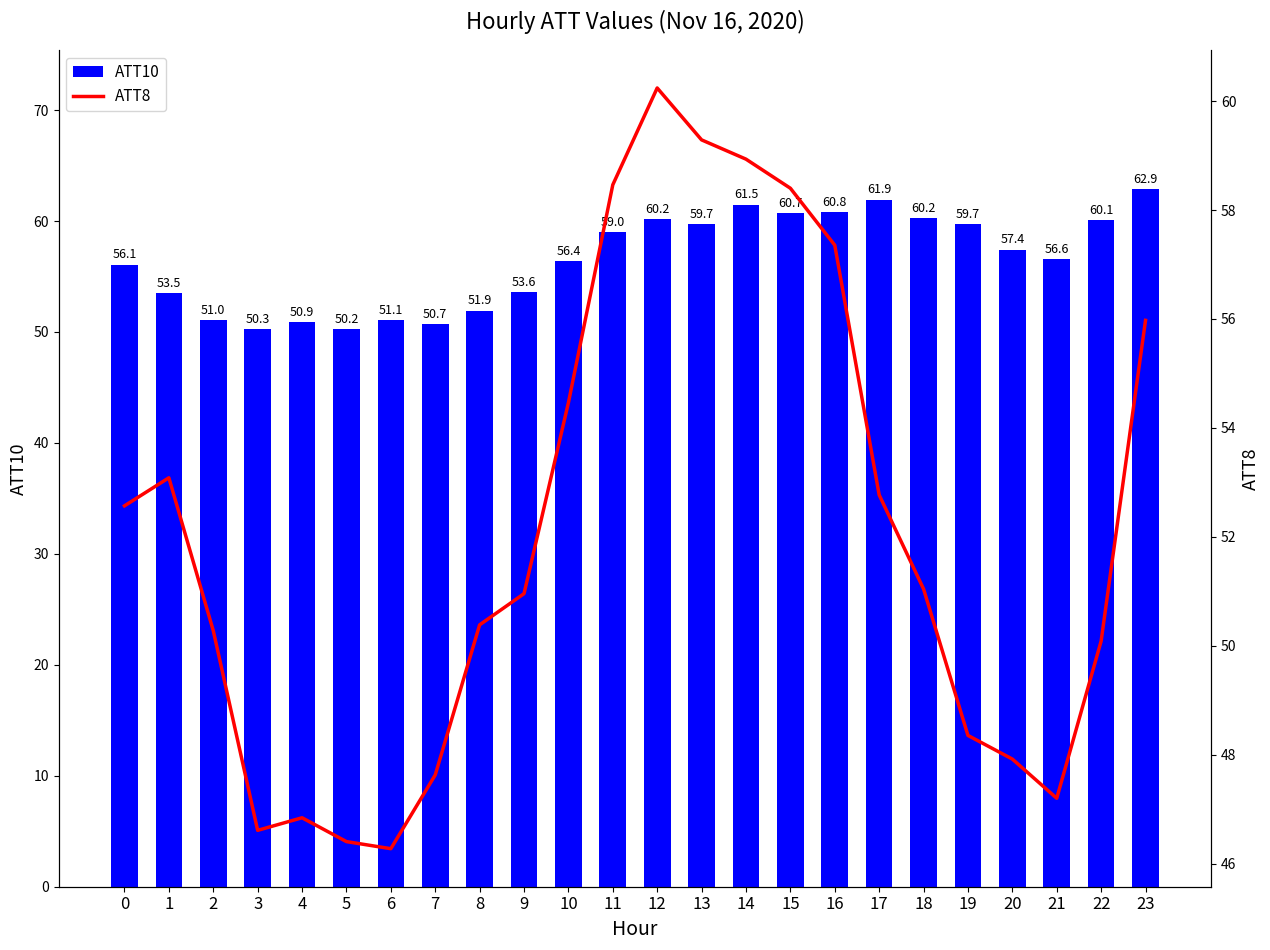

Reading left to right, transcribe all the data shown in this chart.

ATT10: 0=56.1	1=53.5	2=51.0	3=50.3	4=50.9	5=50.2	6=51.1	7=50.7	8=51.9	9=53.6	10=56.4	11=59.0	12=60.2	13=59.7	14=61.5	15=60.7	16=60.8	17=61.9	18=60.2	19=59.7	20=57.4	21=56.6	22=60.1	23=62.9
ATT8: 0=52.6	1=53.1	2=50.3	3=46.6	4=46.8	5=46.4	6=46.3	7=47.6	8=50.4	9=51.0	10=54.5	11=58.5	12=60.2	13=59.3	14=58.9	15=58.4	16=57.4	17=52.8	18=51.0	19=48.4	20=47.9	21=47.2	22=50.1	23=56.0